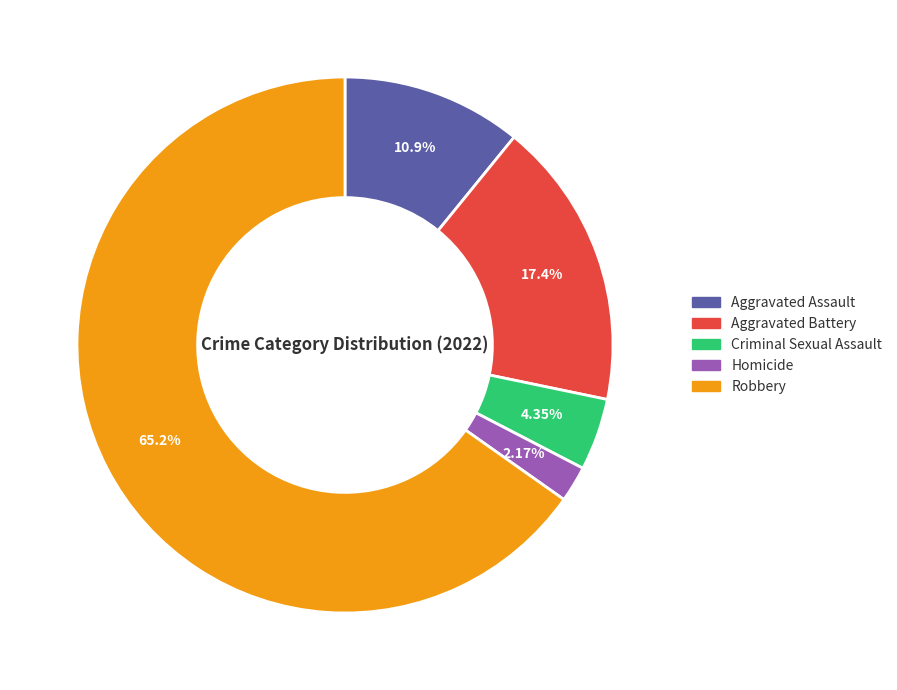

Which slice represents more than half of the pie?

Robbery